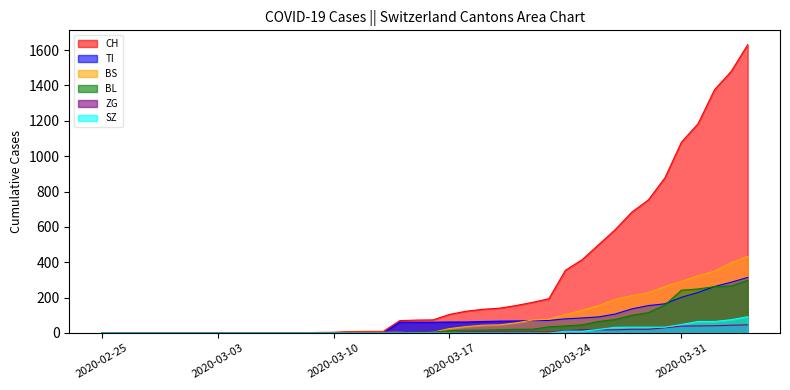

What is the label of the 8th point from the right?

2020-03-28